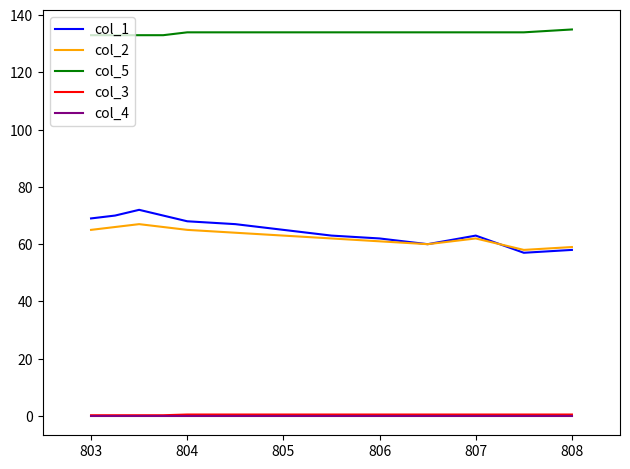

Which series has the largest total across all categories?

col_5